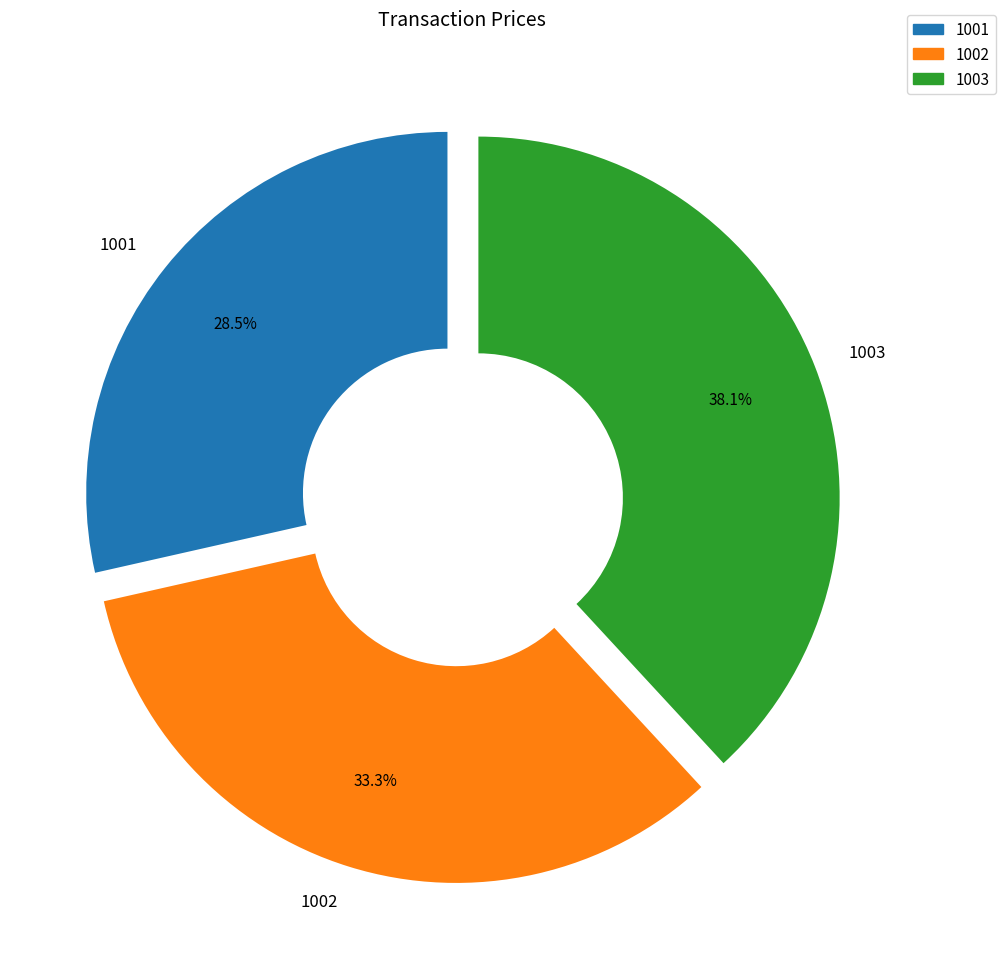

Count the number of slices in the pie.

3